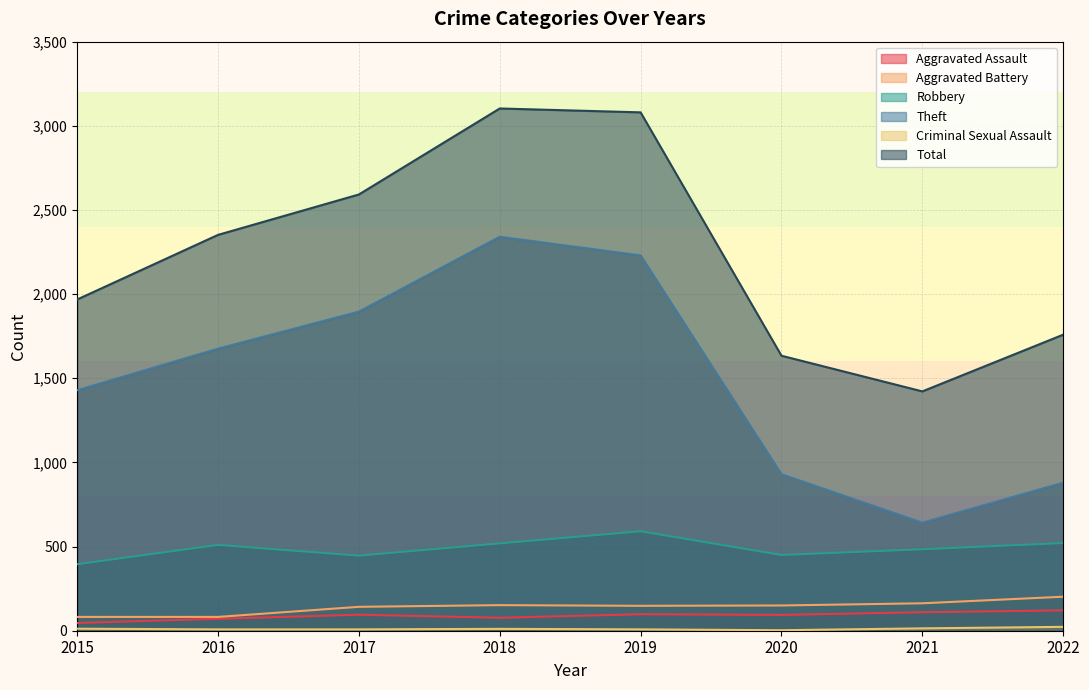

Reading left to right, extract all data points from this chart.

Aggravated Assault: 46	71	95	77	98	94	110	121
Aggravated Battery: 82	82	142	152	148	150	163	202
Robbery: 395	510	446	519	591	450	484	521
Theft: 1429	1676	1896	2341	2230	930	642	880
Criminal Sexual Assault: 12	8	8	11	8	3	14	23
Total: 1968	2352	2592	3103	3080	1634	1422	1759